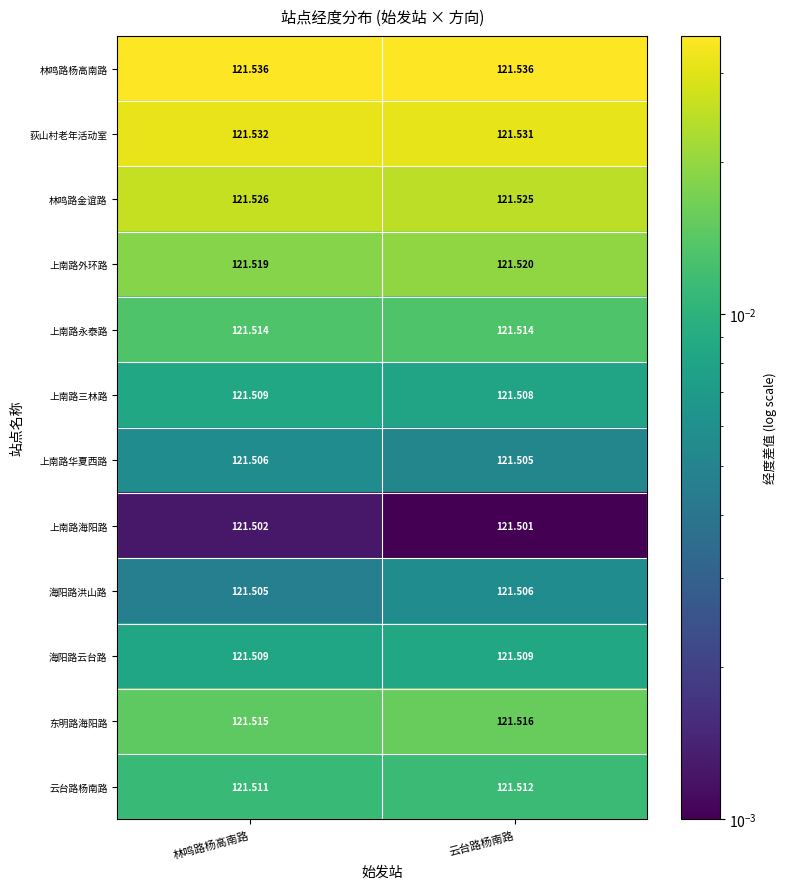

Which category has the lowest value across all series?

云台路杨南路